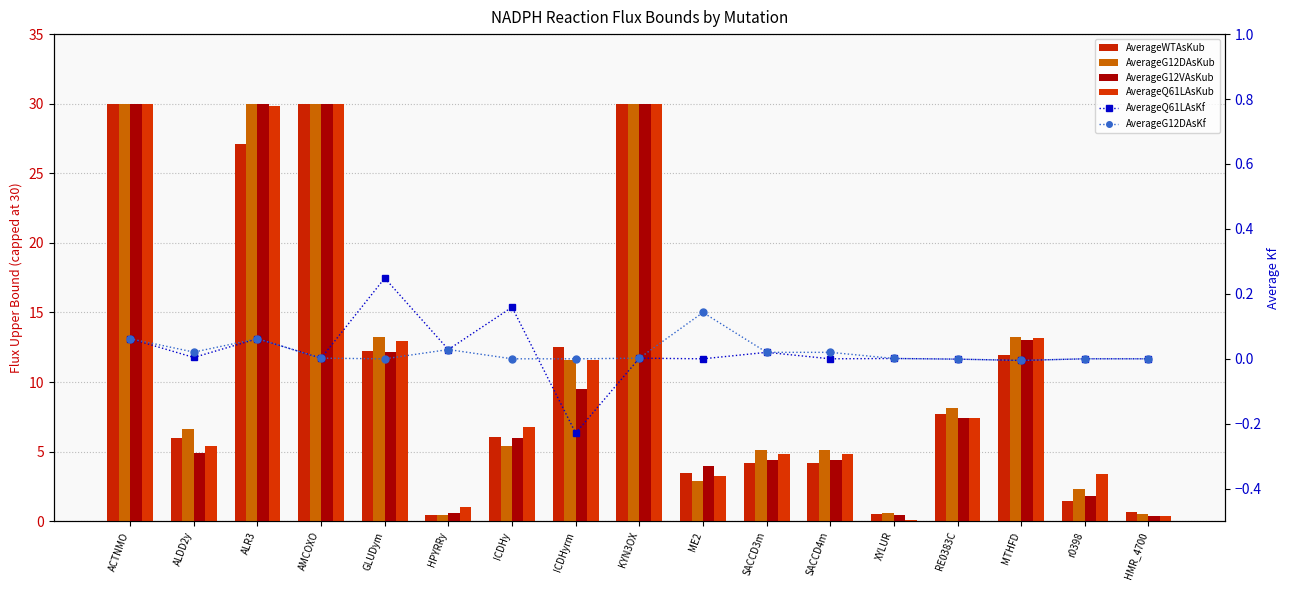

What is the difference between the highest and lowest values at AMCOXO?

30.0